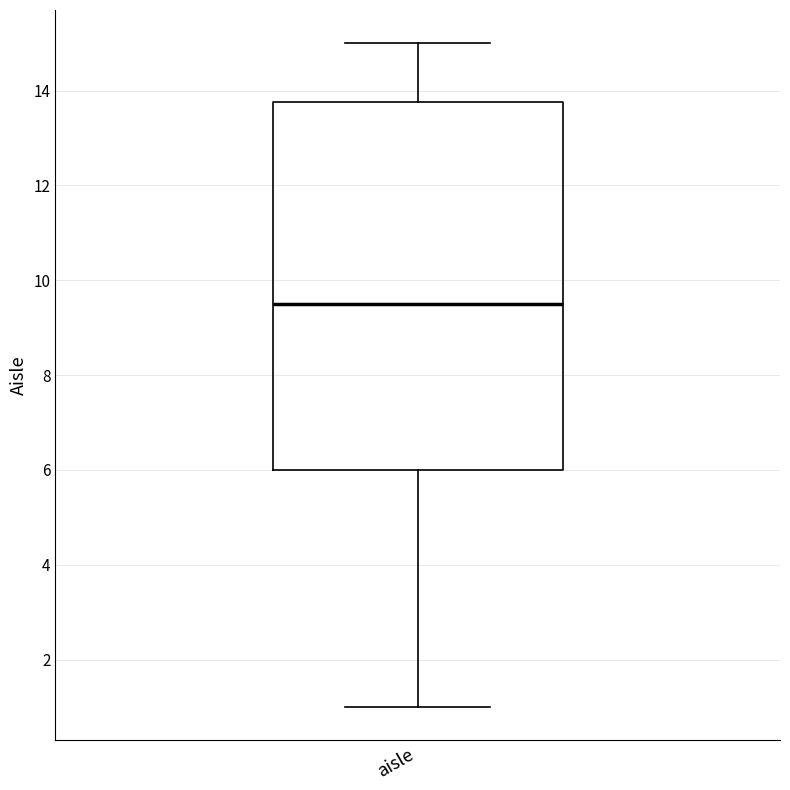

Where does the upper whisker of the box for aisle end on the y-axis? The values are not printed on the chart, so give them approximately, as read against the axis.

15.0